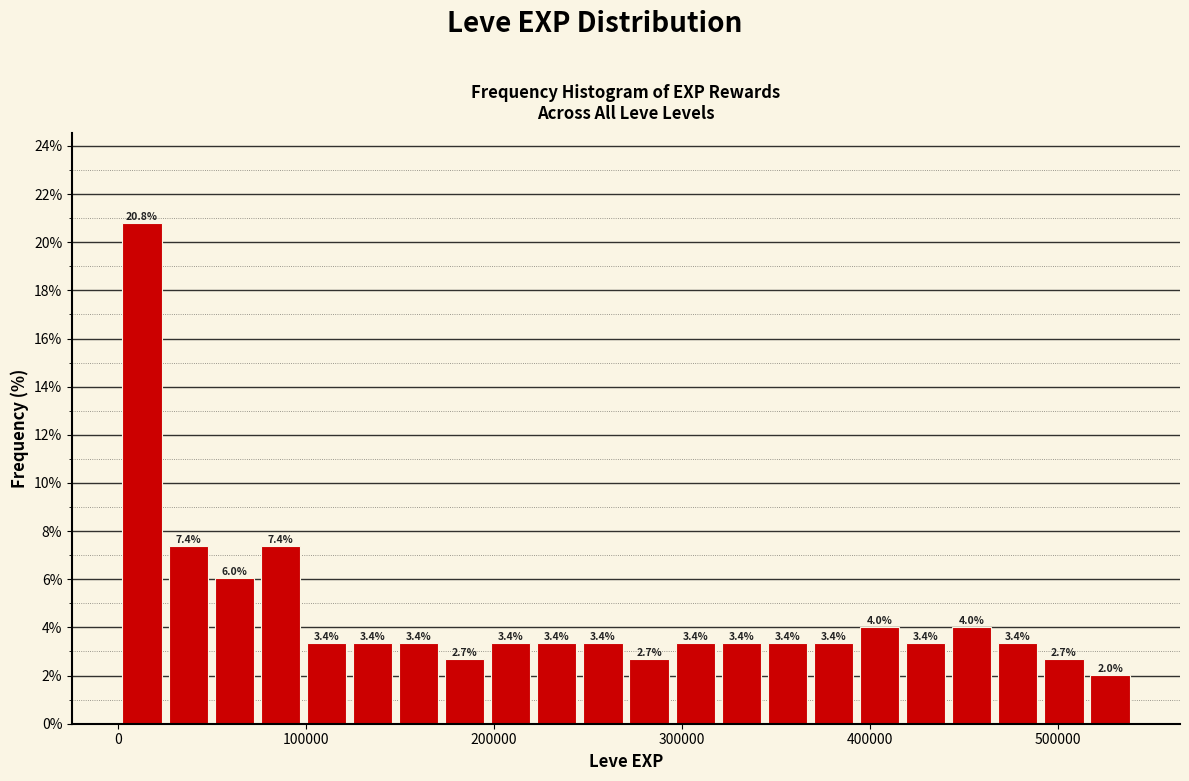

Read against the x-axis, roughly where is the centre of the tallest bar?

10000